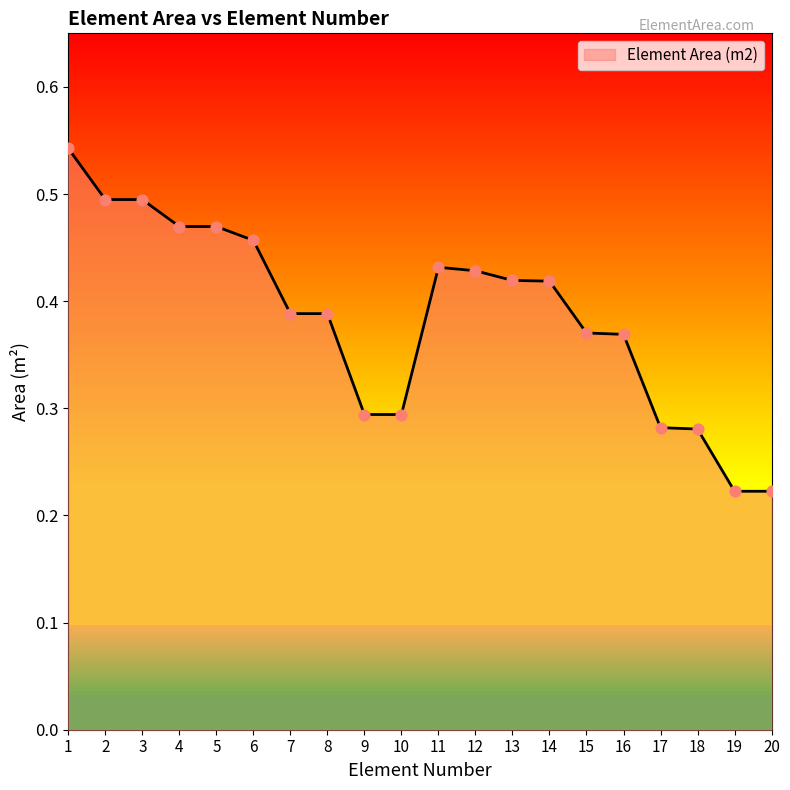

What is the change in value from 9 to 15?

+0.1